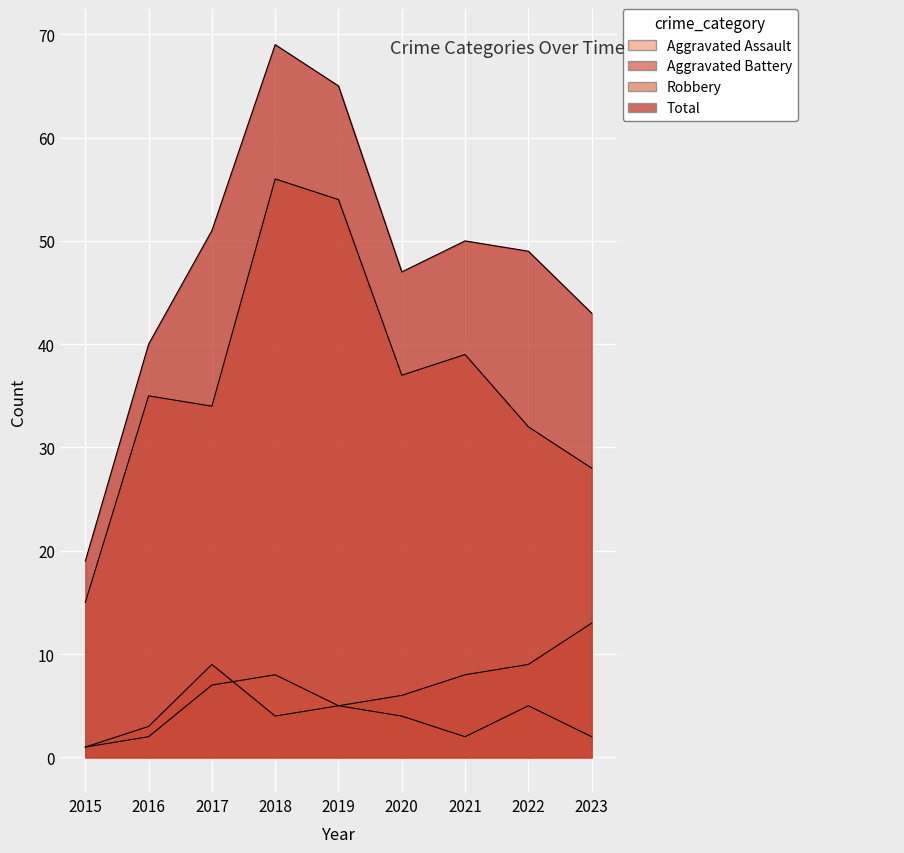

What are all the series names shown in the legend?

Aggravated Assault, Aggravated Battery, Robbery, Total